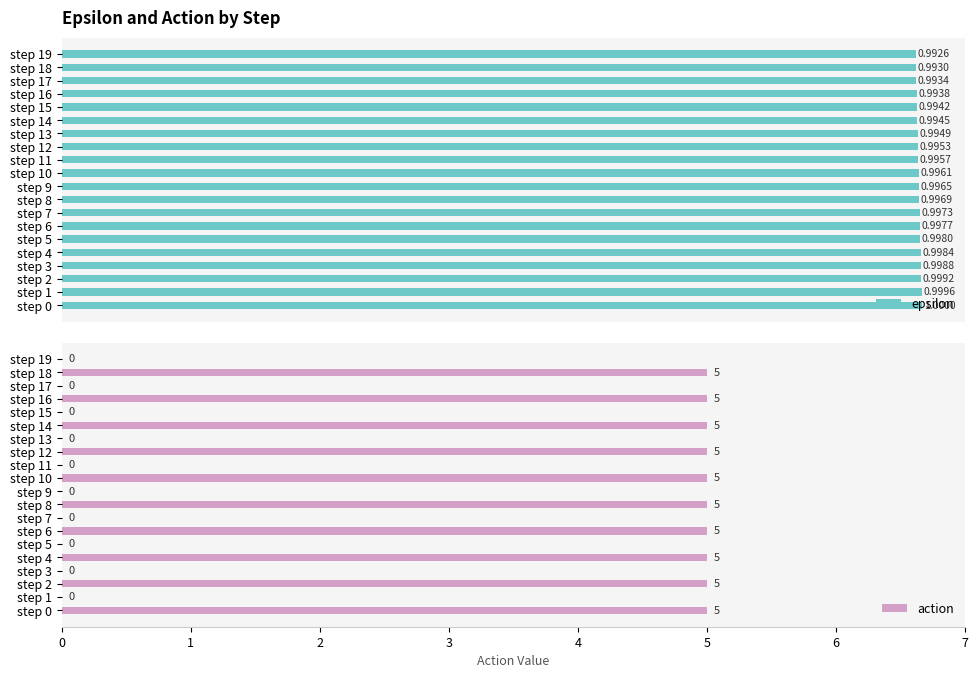

How many data points in action are less than 5?

10